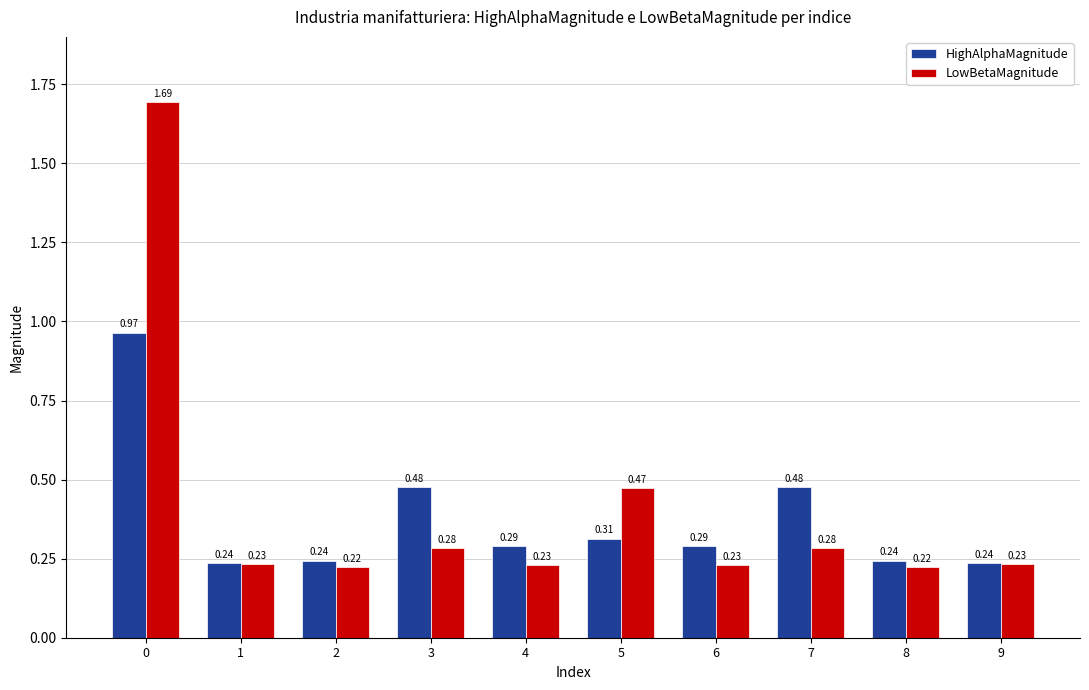

Rank the series by their average value, from highest to lowest.

LowBetaMagnitude, HighAlphaMagnitude